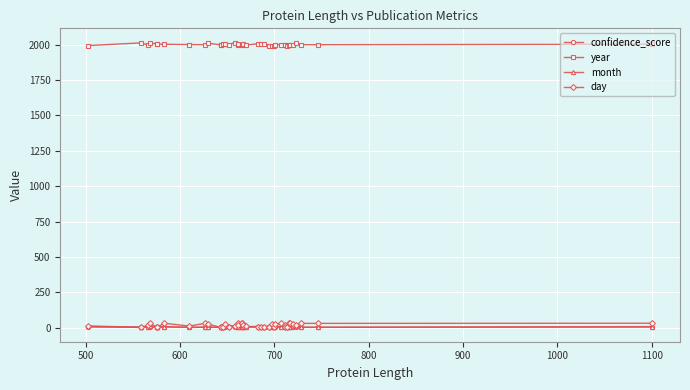

True or false: month and year cross at least once.

False